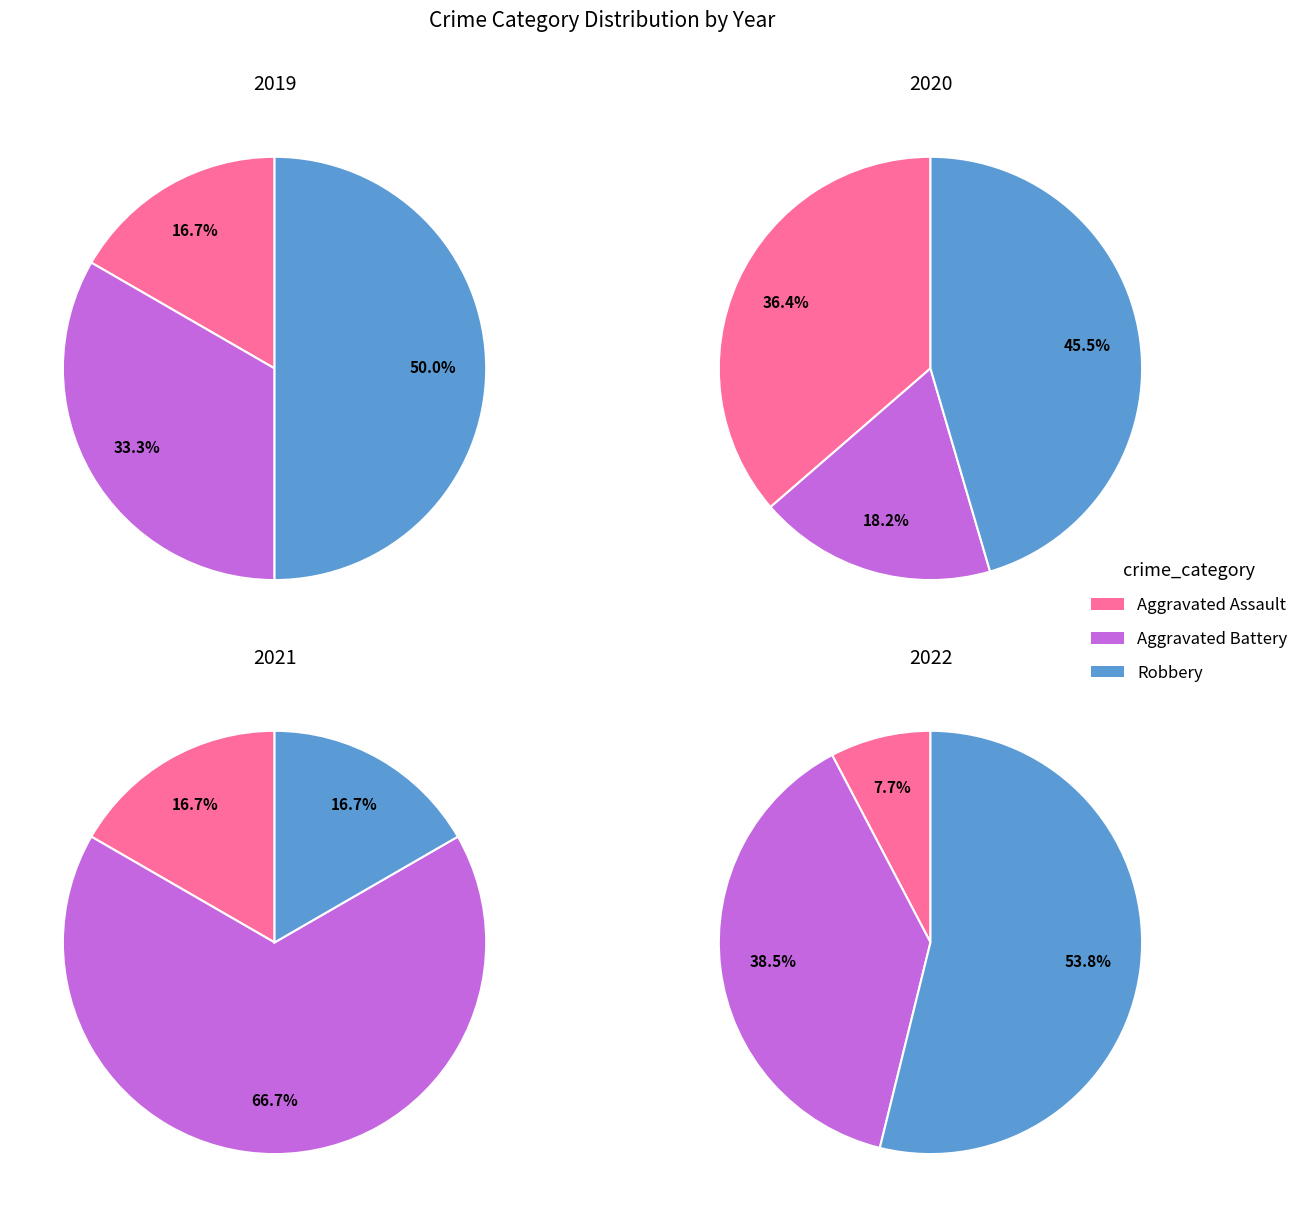

The 1 slice represents 22% of the pie. True or false?

False